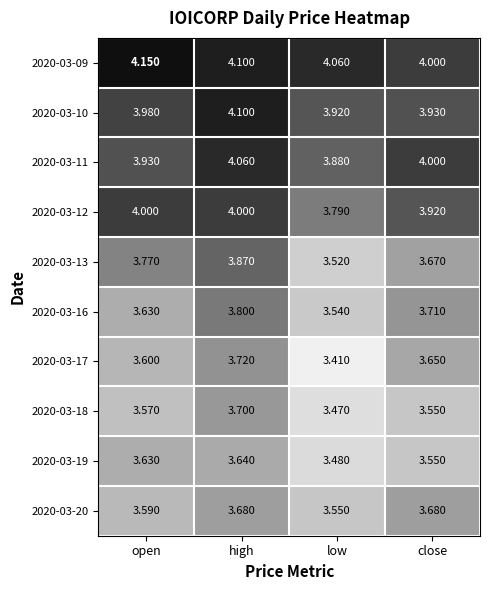

At which category is the sum across all series the highest?

high